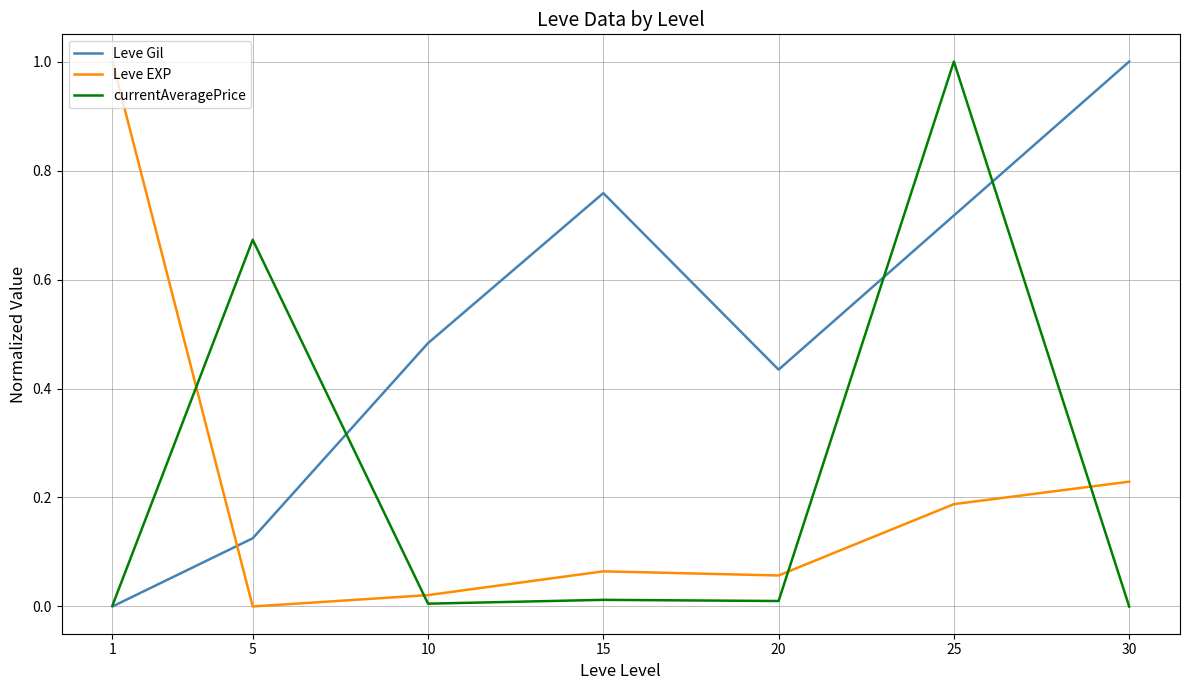

Rank the series at 20 from highest to lowest value.

Leve Gil, Leve EXP, currentAveragePrice